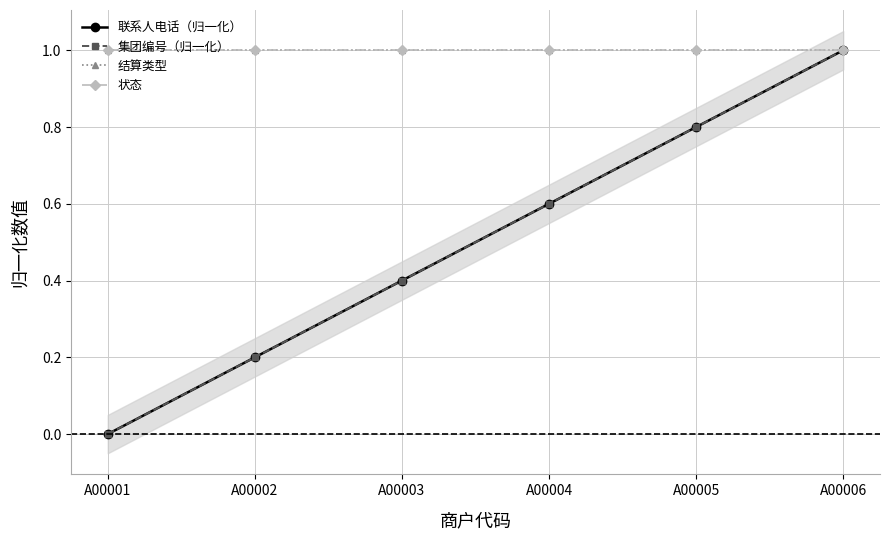

What is the sum of all 状态 values?

6.0